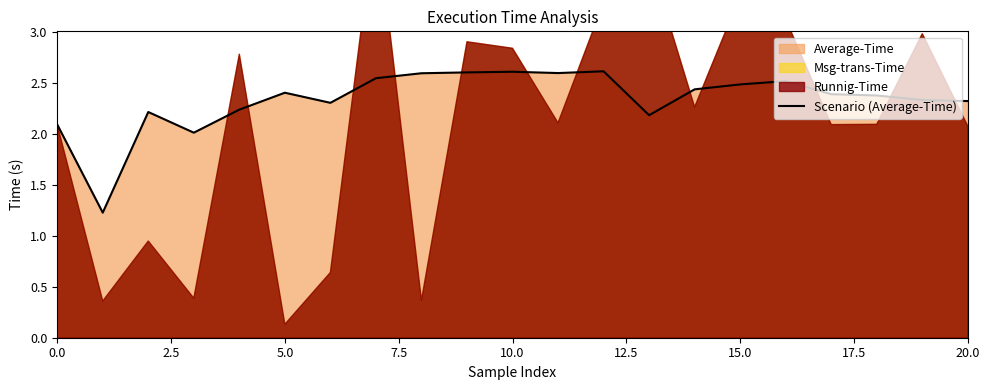

What is the ratio of the value at 13 to the value at 0.0?

1.0